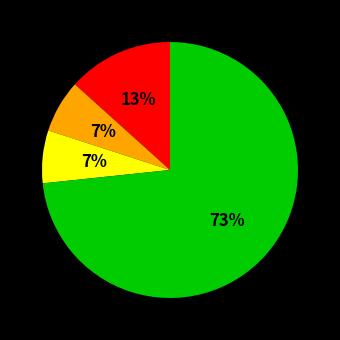

Is there a majority slice in this chart?

Yes